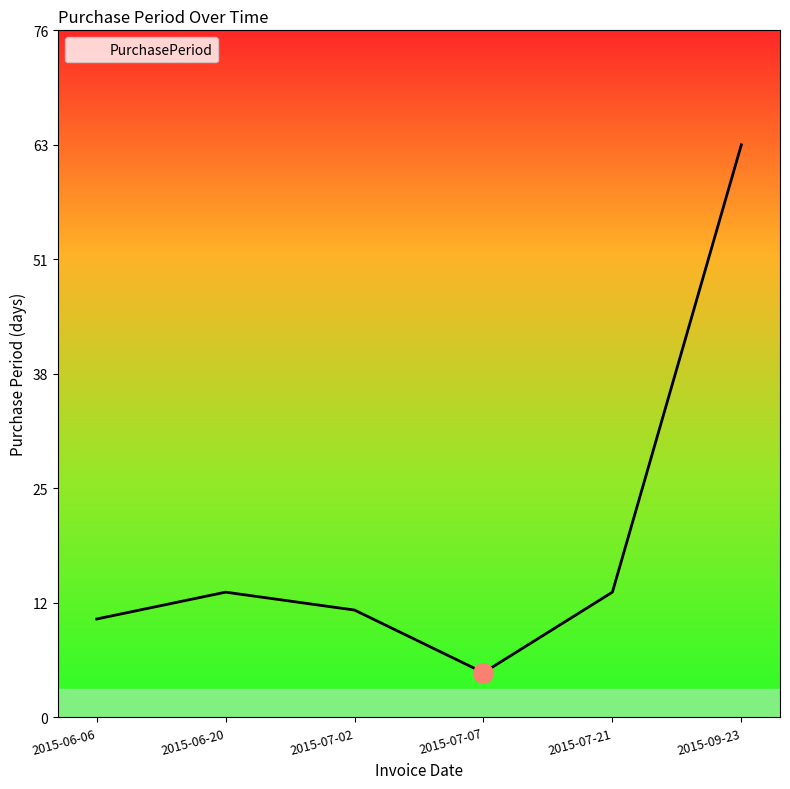

The chart shows a value of 11 at 2015-06-06. True or false?

True